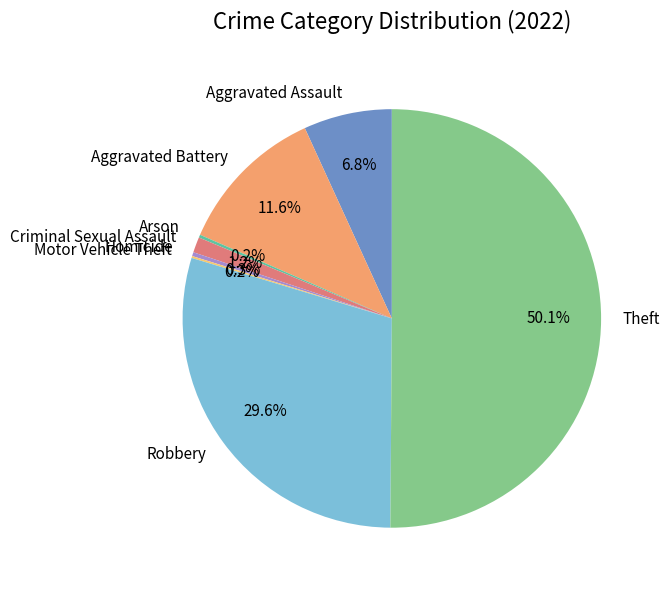

To the nearest percent, what is the average slice percentage?

12%